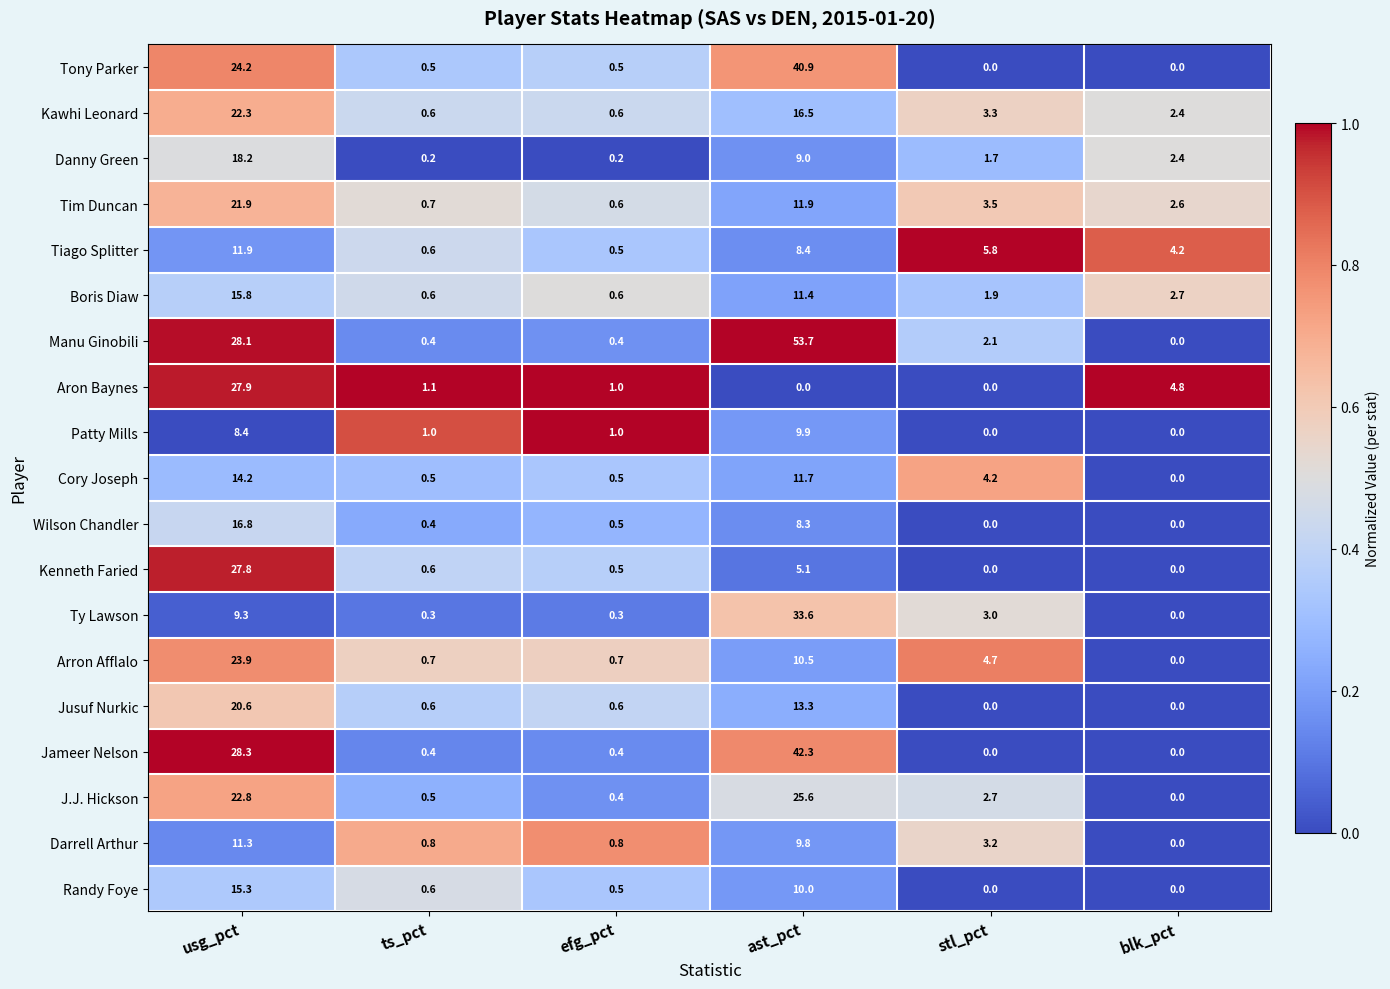

What is the average value of the Boris Diaw series?

5.5